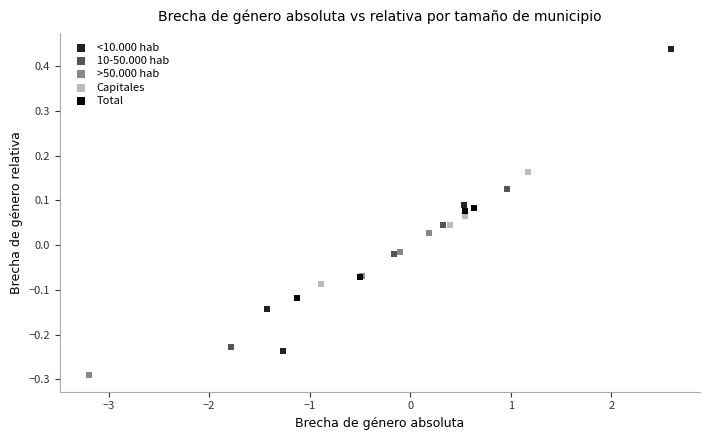

Which series has the widest spread of Y values?

<10.000 hab